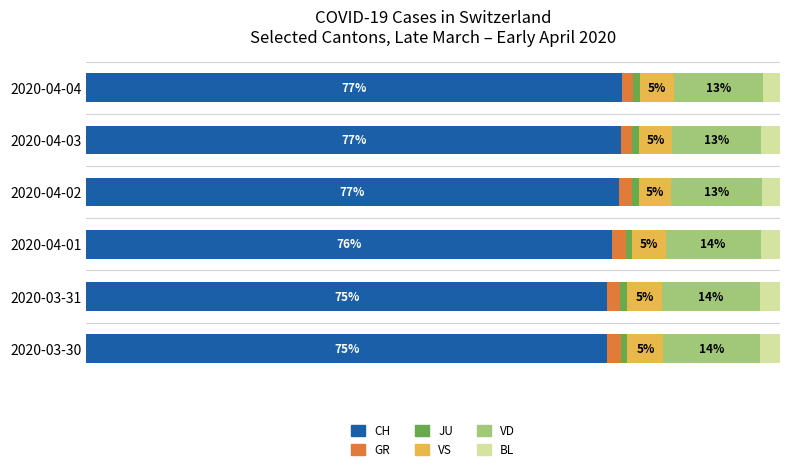

At which label is CH closest to 76?

2020-04-01